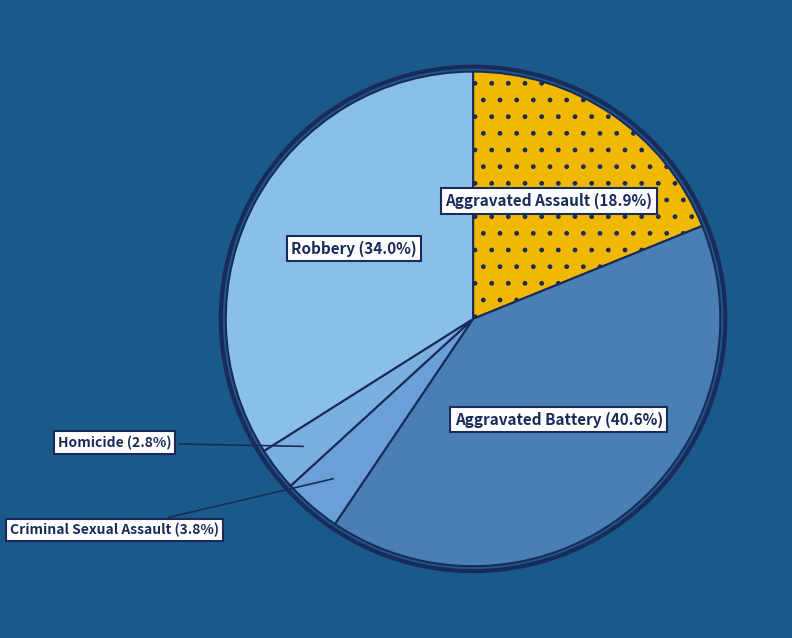

How many segments does this pie chart have?

5